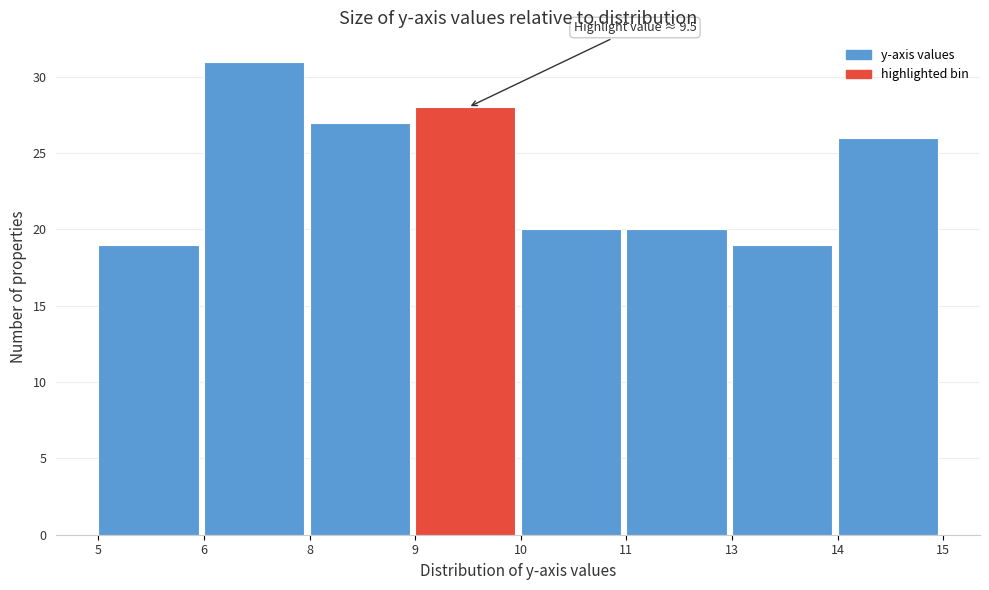

Reading left to right, what are all the values shown in this chart?

5=19	6=31	8=27	9=28	10=20	11=20	13=19	14=26